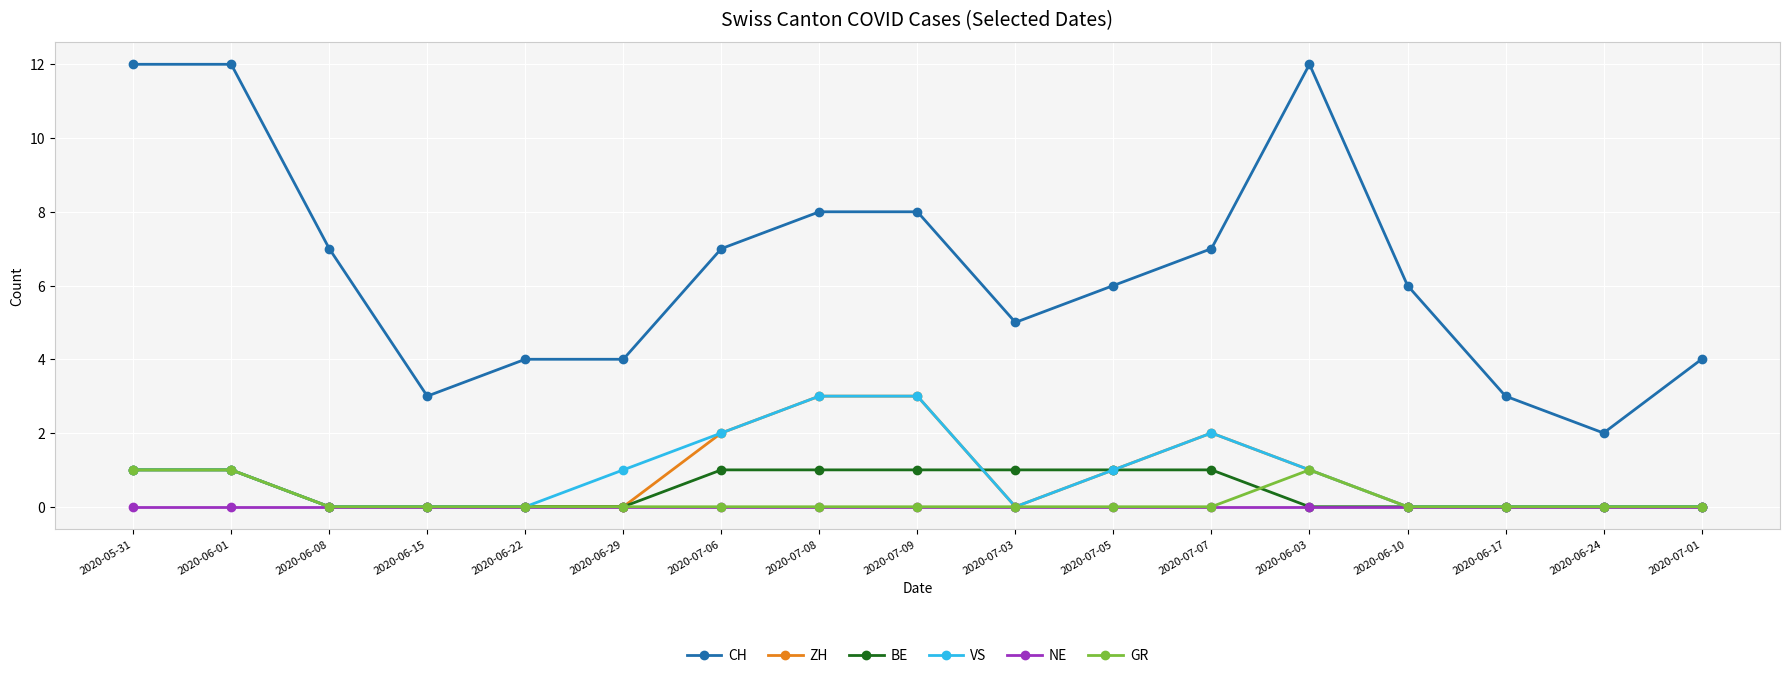

Count the number of data series in this chart.

6